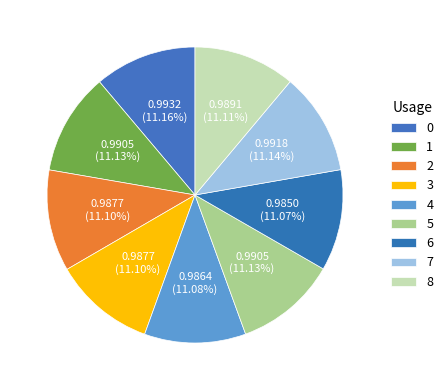

To the nearest percent, what is the combined percentage of 6 and 3?

22%